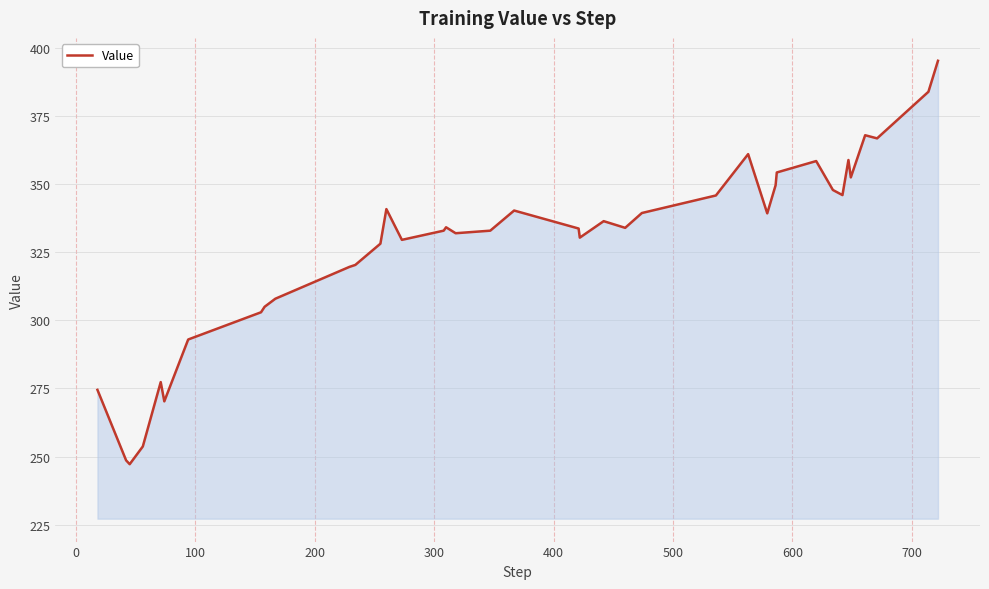

What is the greatest value displayed?

395.3